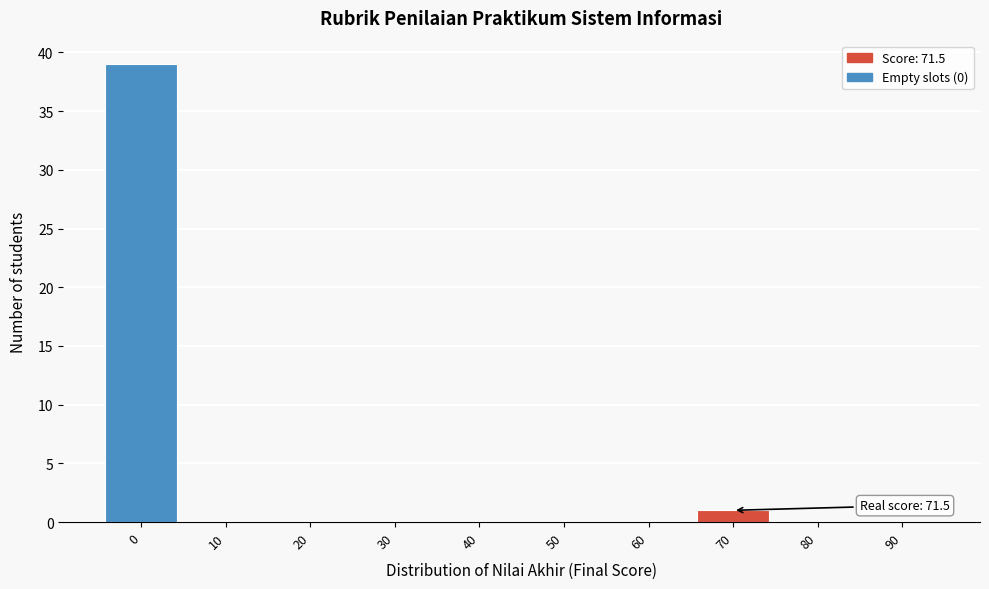

Reading right to left, transcribe all the data shown in this chart.

90=0	80=0	70=1	60=0	50=0	40=0	30=0	20=0	10=0	0=39